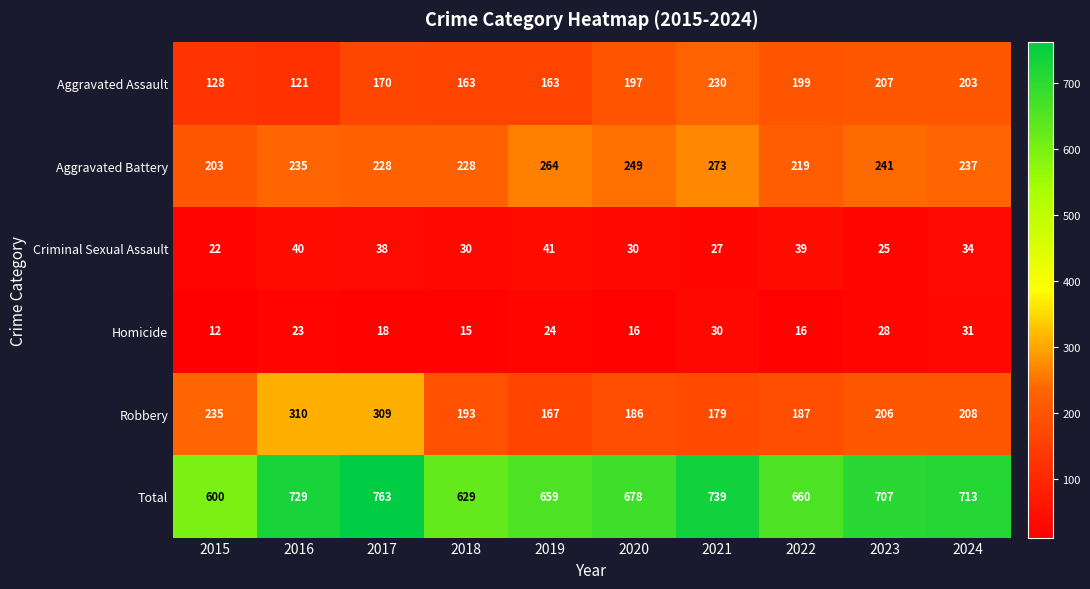

Which series has the largest total across all categories?

Total